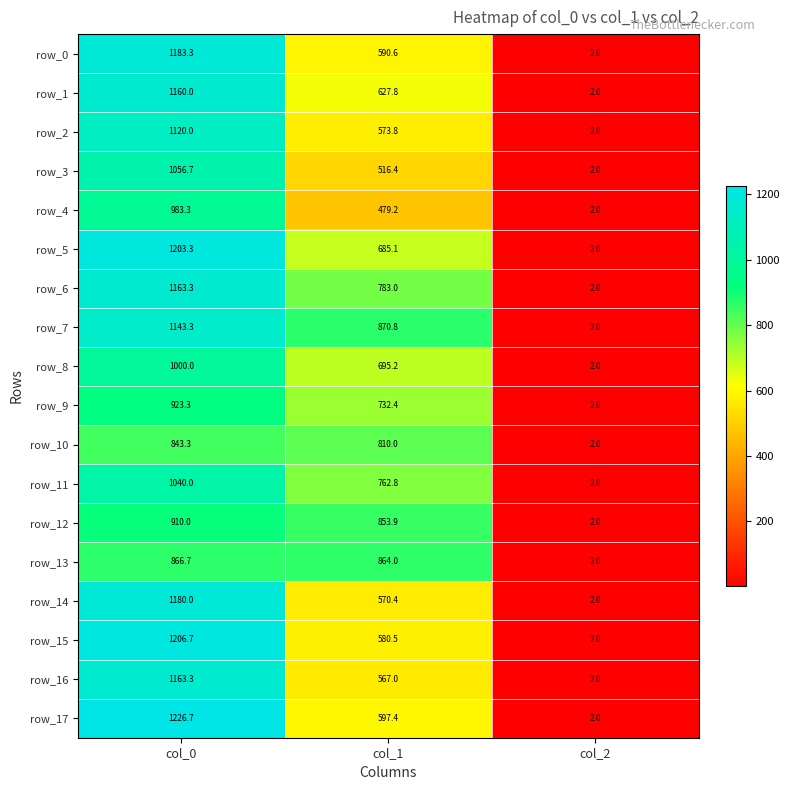

What is the maximum value for row_6?

1163.3